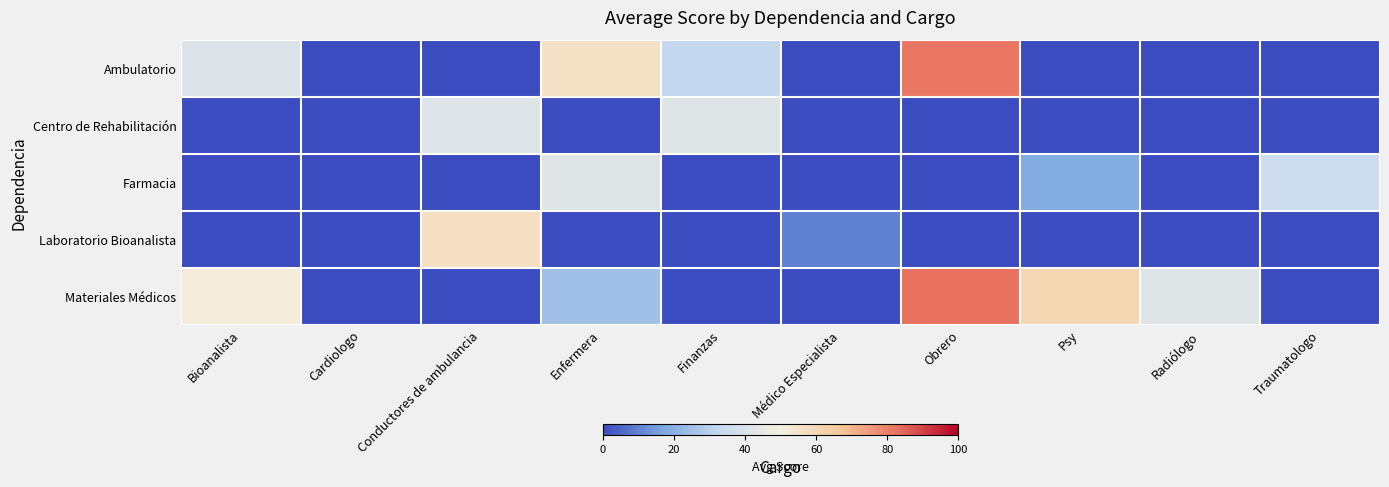

Which label corresponds to the smallest value in the chart?

Cardiologo